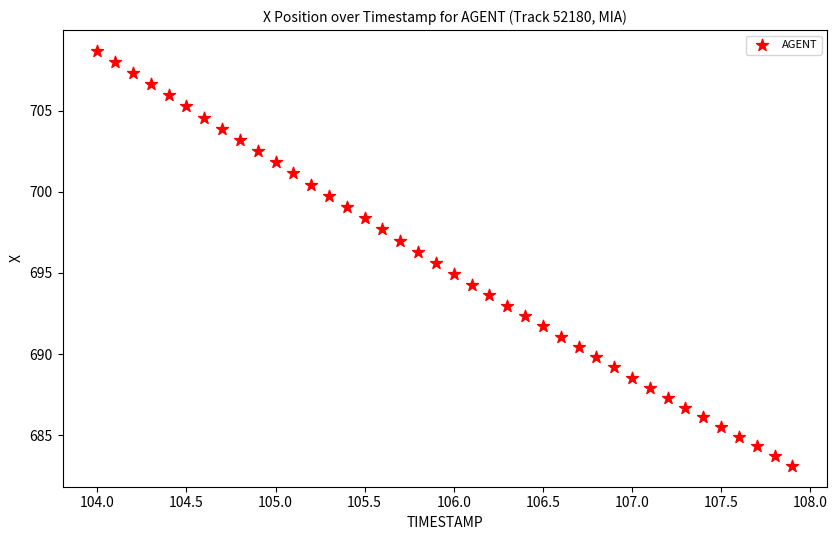

What is the range of Y values (max minus min)?

25.6